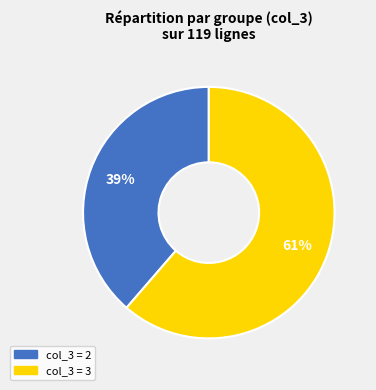

To the nearest percent, what is the average slice percentage?

50%